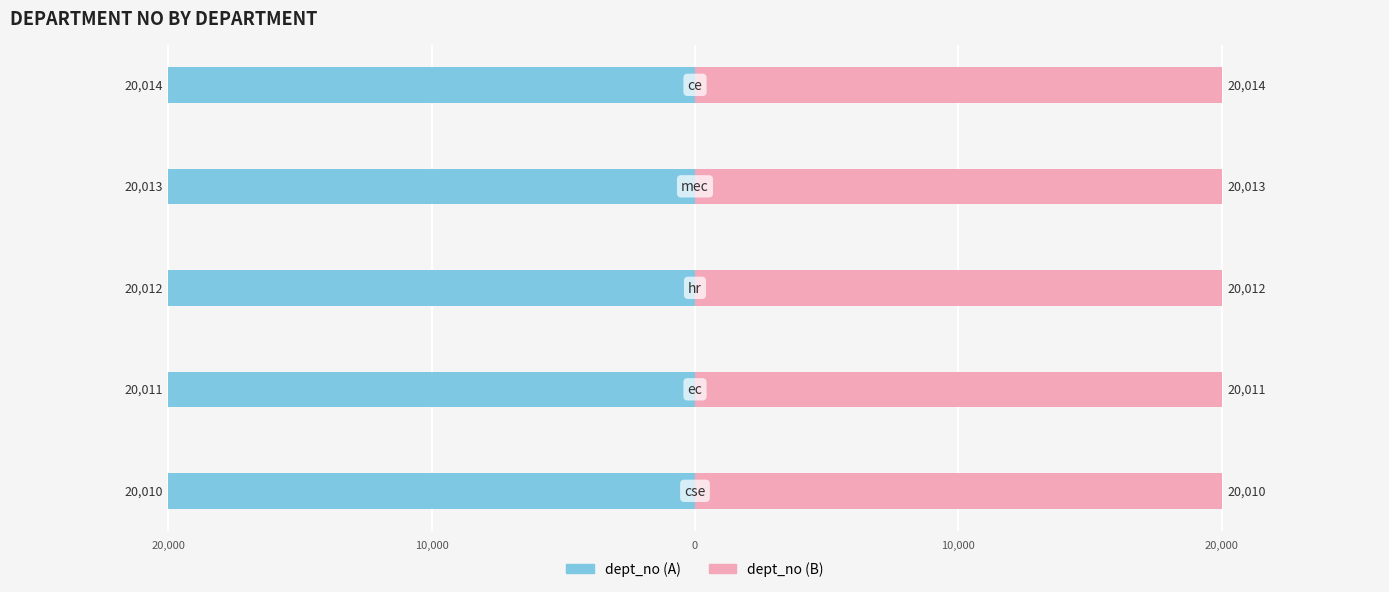

How many bars are there in total?

10